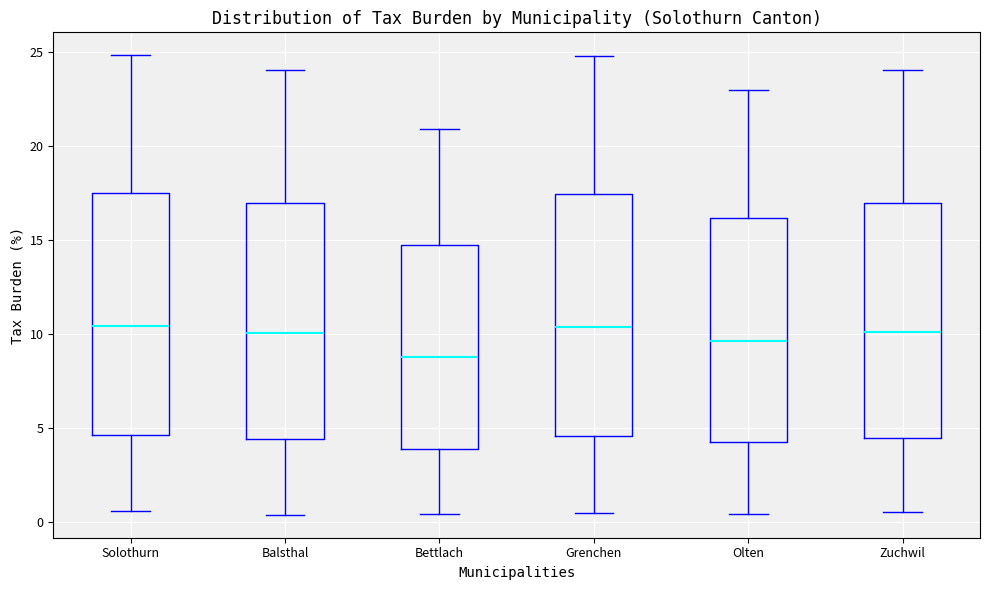

Reading left to right, transcribe this box plot: for each box, give where its median line is, the range the box spans, and where its two whiskers end, as read against the y-axis. The values are not printed on the chart, so give them approximately, as read against the axis.

Solothurn: median 10.5, box 4.5 to 17.5, whiskers 0.5 to 25.0
Balsthal: median 10.0, box 4.5 to 17.0, whiskers 0.5 to 24.0
Bettlach: median 9.0, box 4.0 to 14.5, whiskers 0.5 to 21.0
Grenchen: median 10.5, box 4.5 to 17.5, whiskers 0.5 to 25.0
Olten: median 9.5, box 4.0 to 16.0, whiskers 0.5 to 23.0
Zuchwil: median 10.0, box 4.5 to 17.0, whiskers 0.5 to 24.0